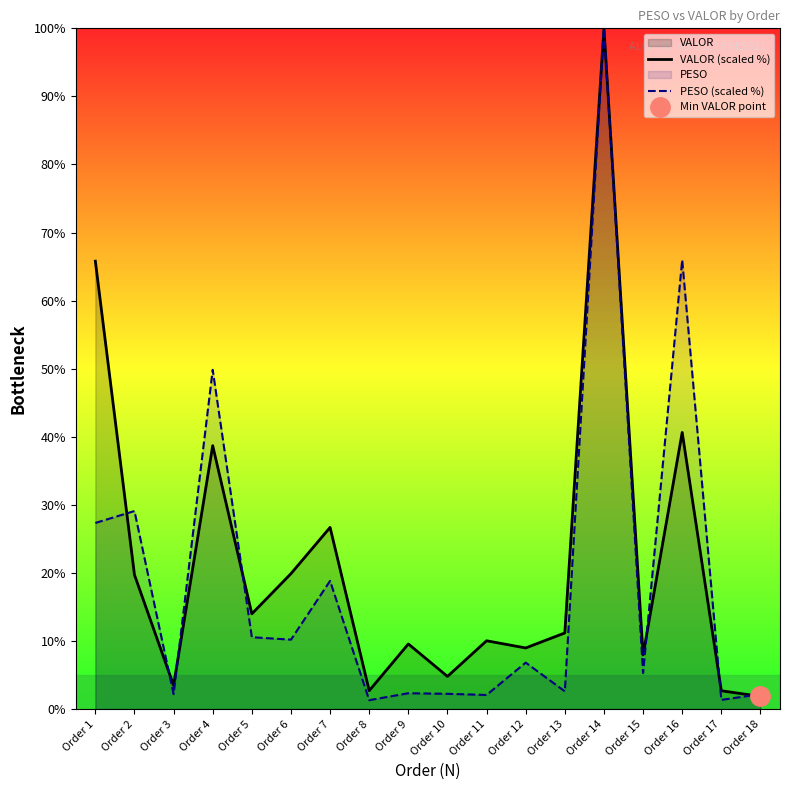

What is the sum of all VALOR (scaled %) values?

388.7